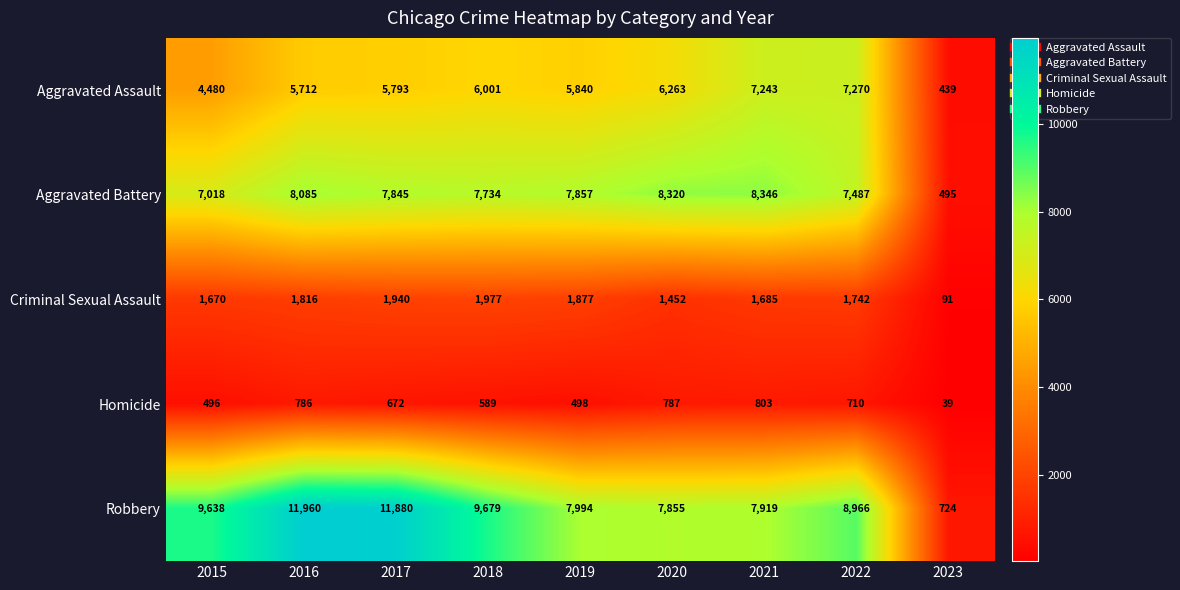

Which series changed the most between 2017 and 2021?

Robbery